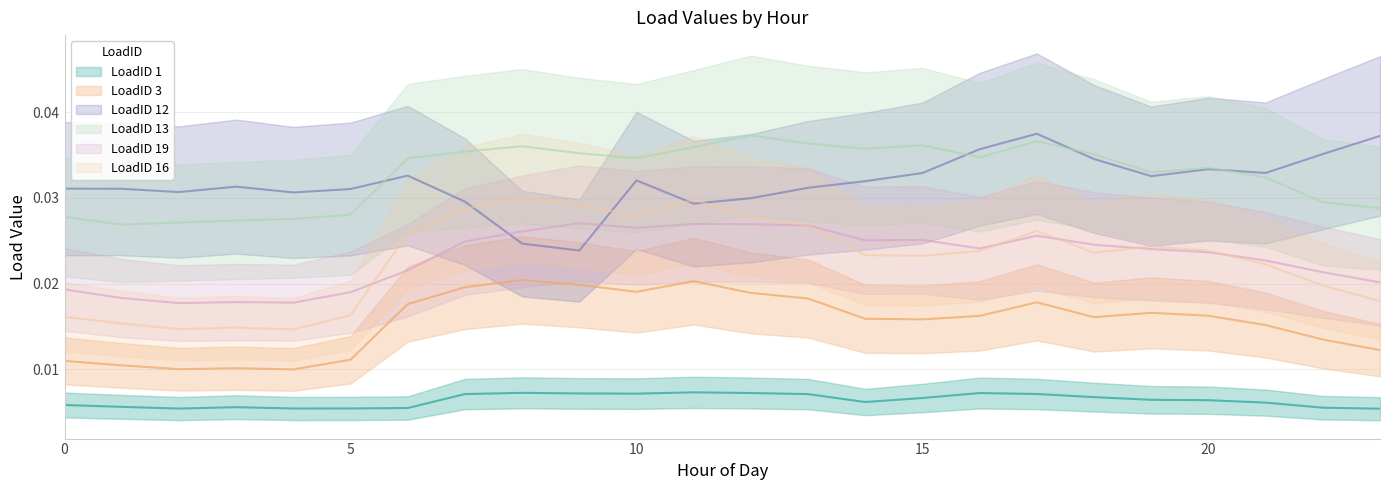

The value of LoadID 13 at 20 is 0.0. True or false?

True